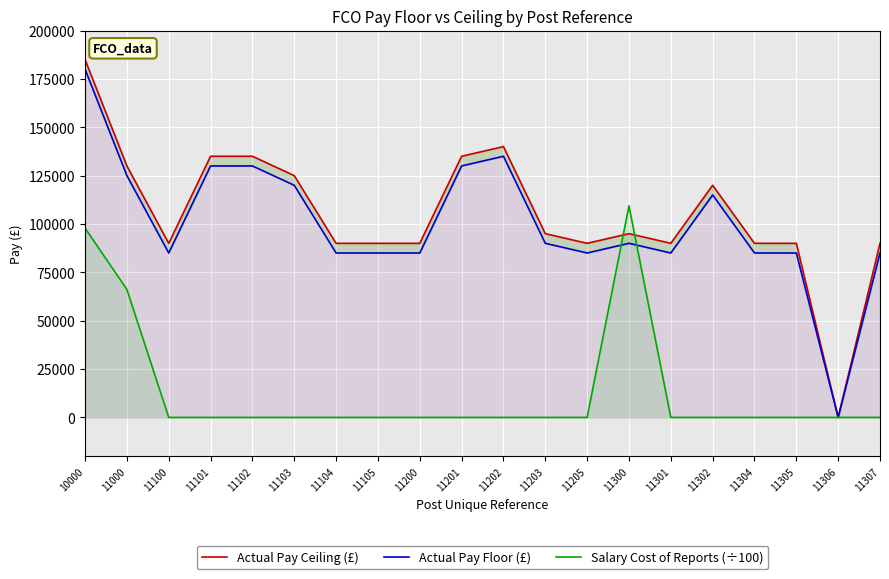

What is the total value across all series at 11103?

244999.0